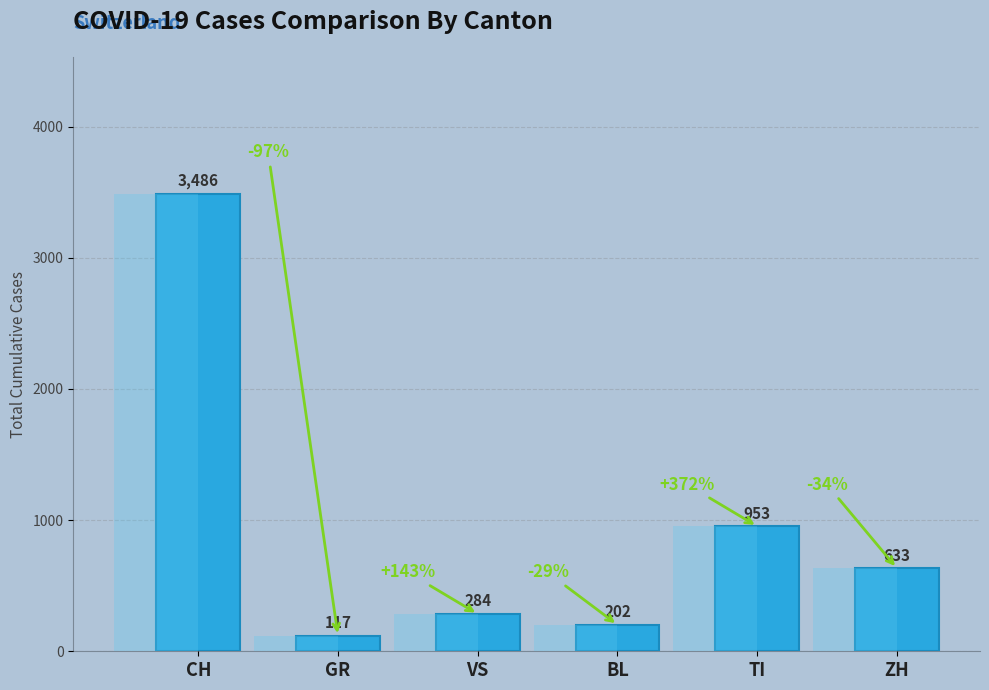

List the labels in order of value, largest first.

CH, TI, ZH, VS, BL, GR